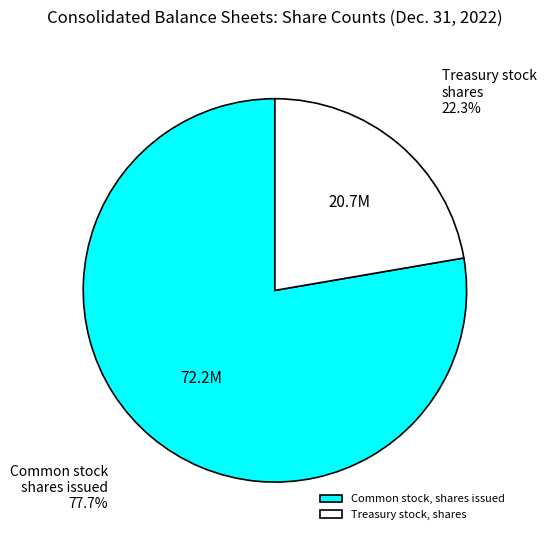

How many segments does this pie chart have?

2